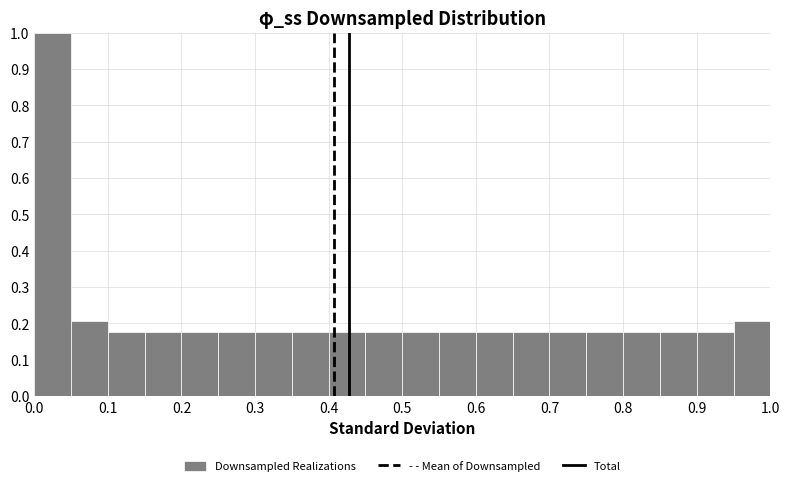

Reading left to right, list every bar in this chart as the range it spans on the x-axis followed by its height. The values are not printed on the chart, so give them approximately, as read against the axis.

0.00 to 0.05: 1.00
0.05 to 0.10: 0.21
0.10 to 0.15: 0.18
0.15 to 0.20: 0.18
0.20 to 0.25: 0.18
0.25 to 0.30: 0.18
0.30 to 0.35: 0.18
0.35 to 0.40: 0.18
0.40 to 0.45: 0.18
0.45 to 0.50: 0.18
0.50 to 0.55: 0.18
0.55 to 0.60: 0.18
0.60 to 0.65: 0.18
0.65 to 0.70: 0.18
0.70 to 0.75: 0.18
0.75 to 0.80: 0.18
0.80 to 0.85: 0.18
0.85 to 0.90: 0.18
0.90 to 0.95: 0.18
0.95 to 1.00: 0.21